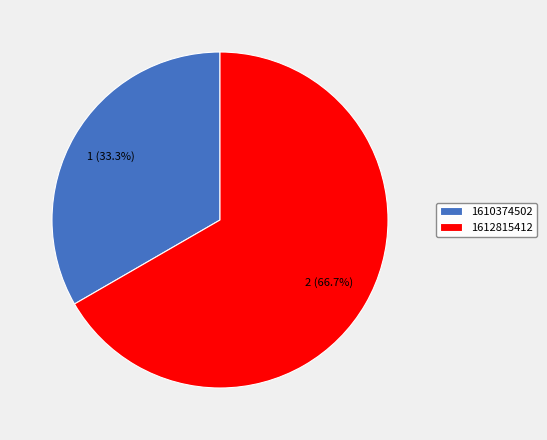

Rank the categories by value from highest to lowest.

1612815412, 1610374502